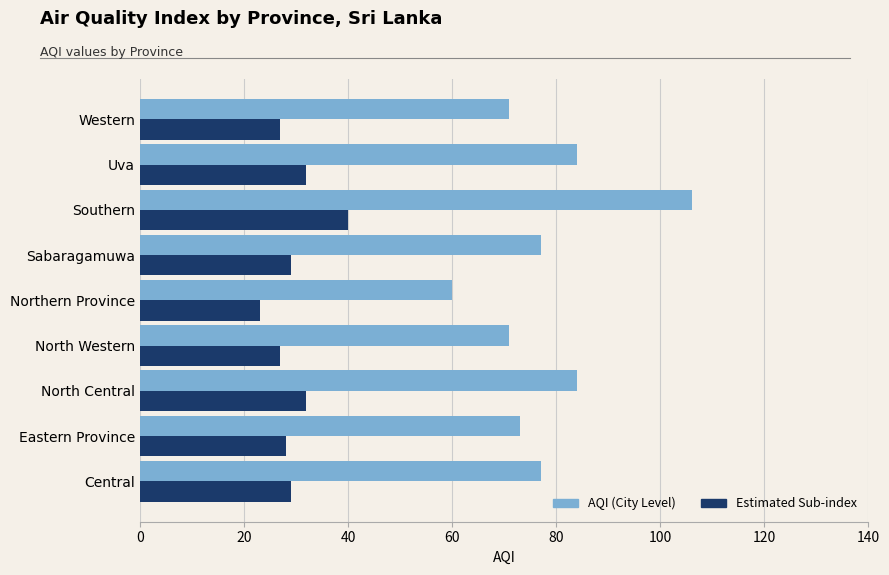

At which category is the sum across all series the highest?

Southern